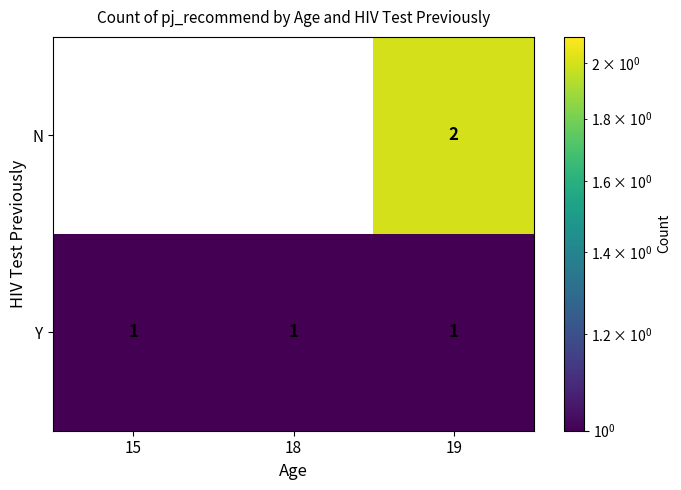

List the series in order of their overall mean, lowest first.

N, Y